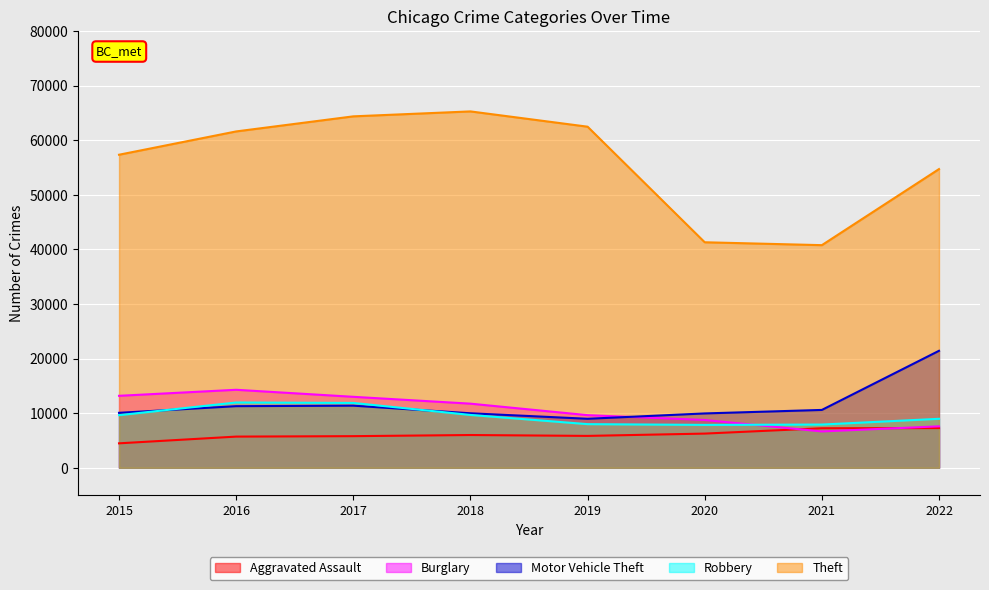

Where is Burglary nearest to the value 10473?

2019